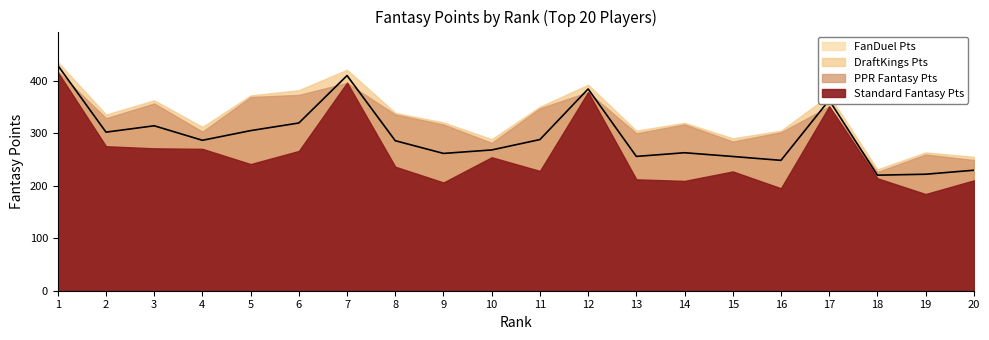

What is the difference between the DKPt values at 12 and 10?

103.6